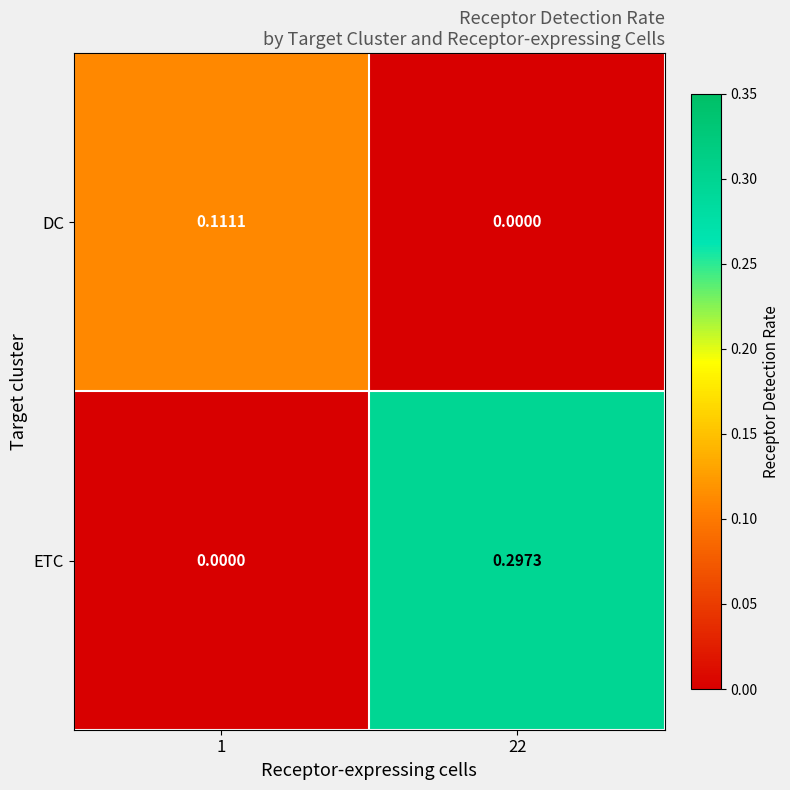

At which category is the sum across all series the highest?

22